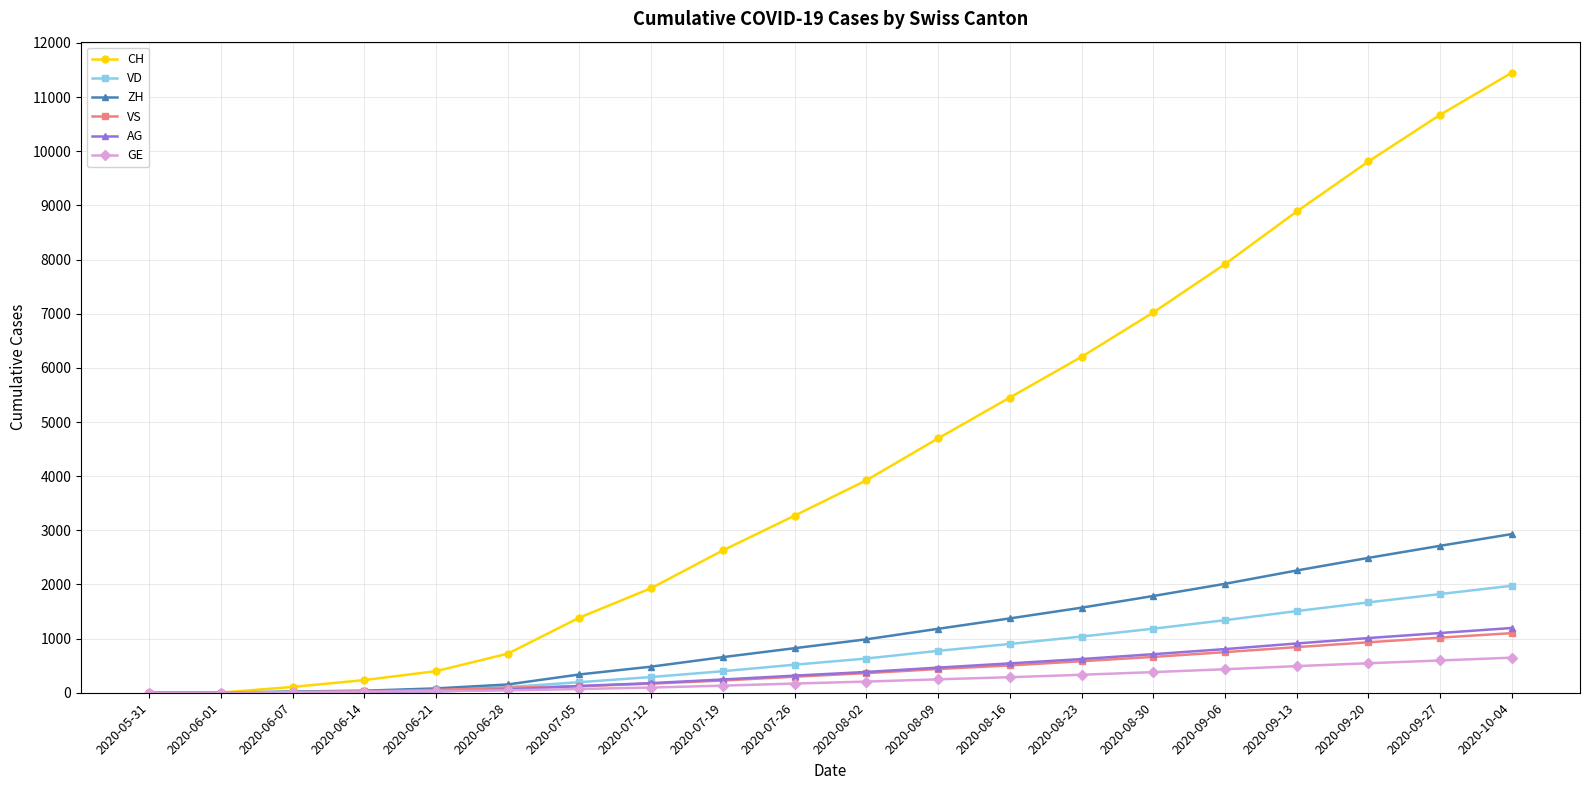

At how many categories does at least one series exceed 8540?

4